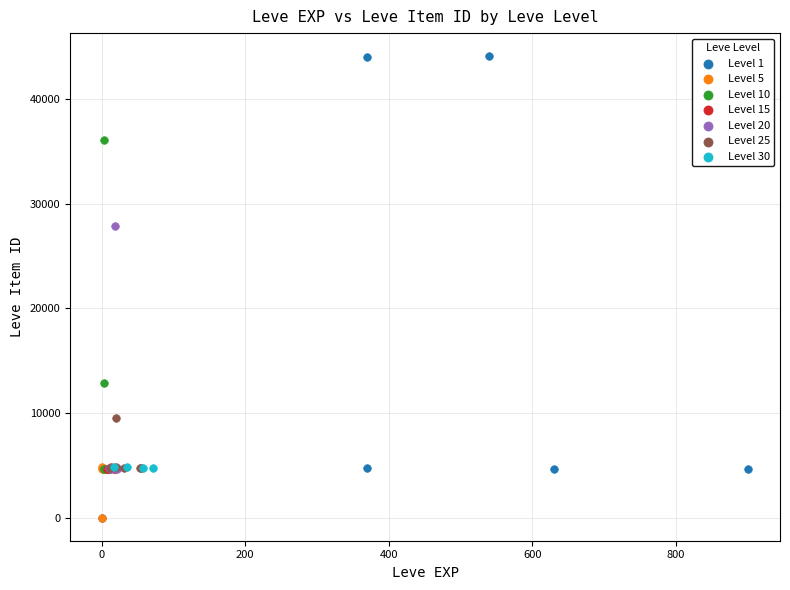

Which series reaches the maximum Y coordinate?

Level 1